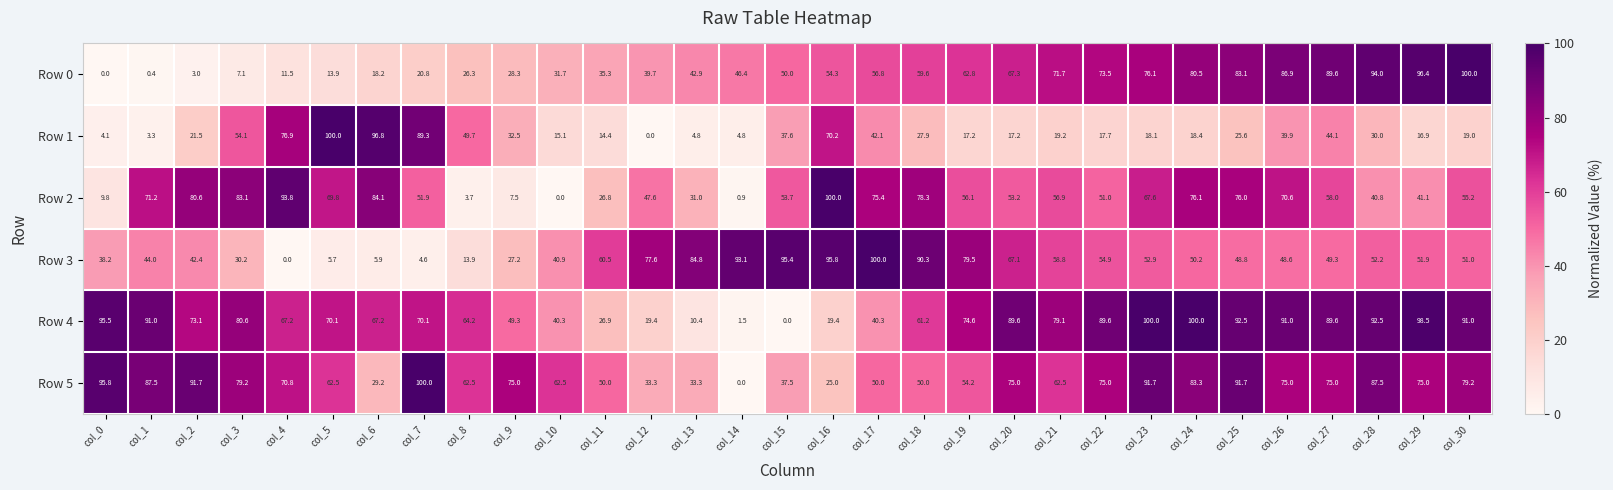

Count the number of categories in the chart.

31